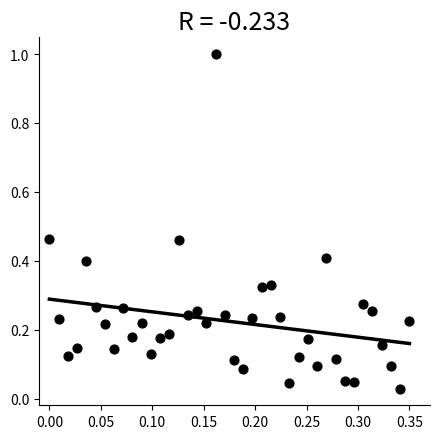

What is the range of Y values (max minus min)?

1.0